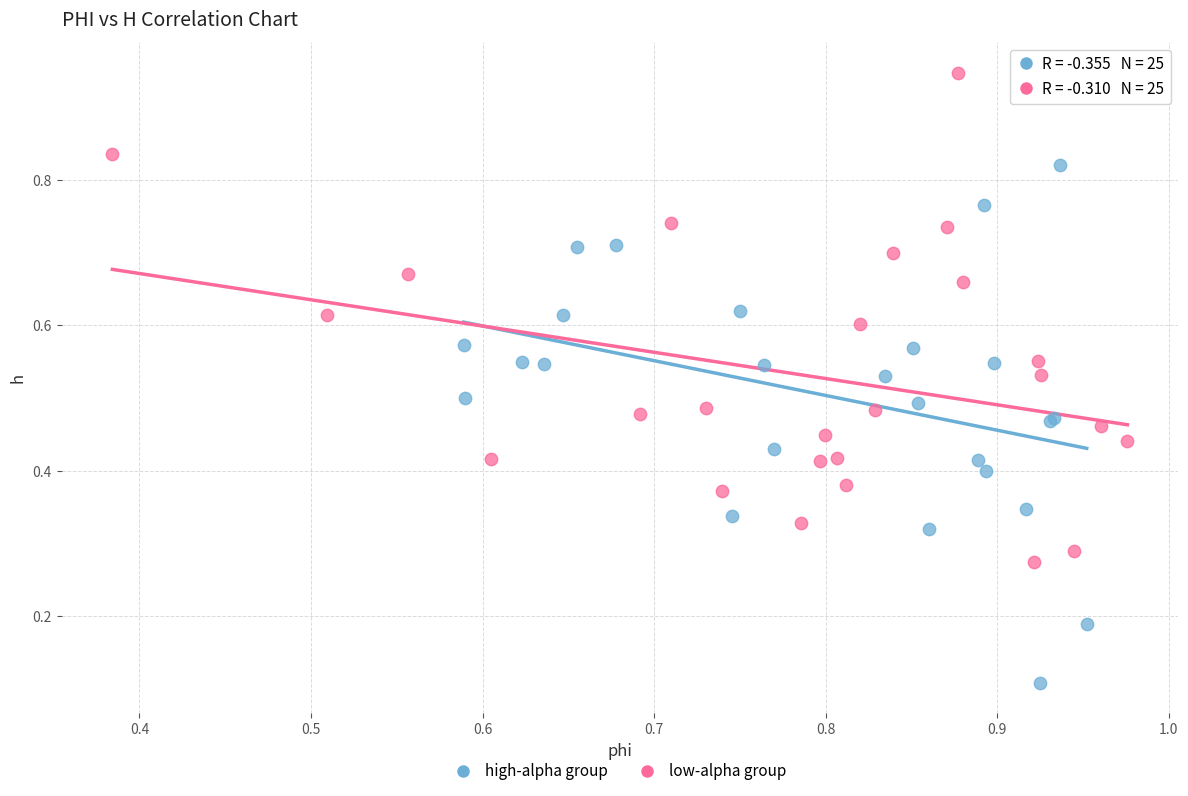

Which series contains the lowest Y value?

high-alpha group